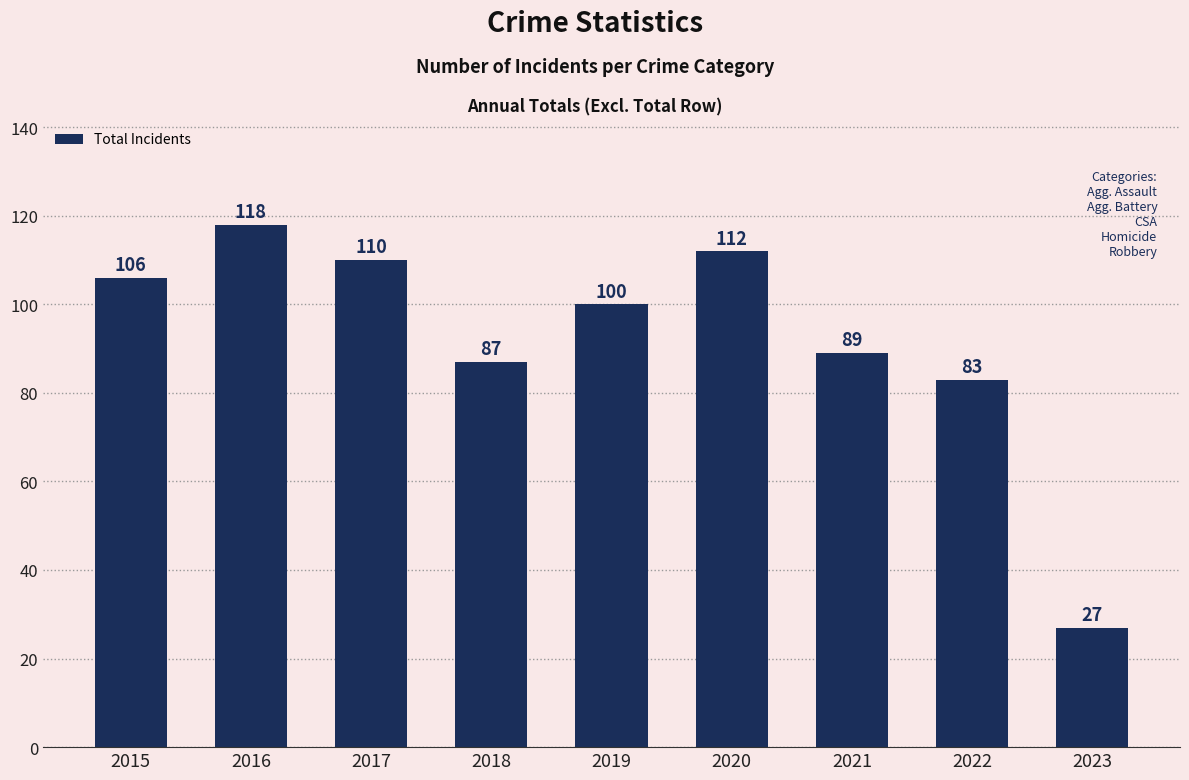

List the labels in order of value, smallest first.

2023, 2022, 2018, 2021, 2019, 2015, 2017, 2020, 2016